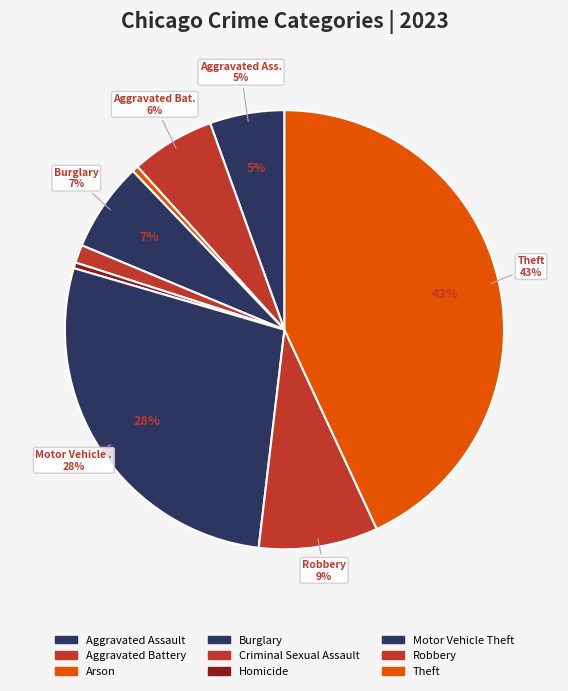

True or false: Theft accounts for 50% of the total.

False